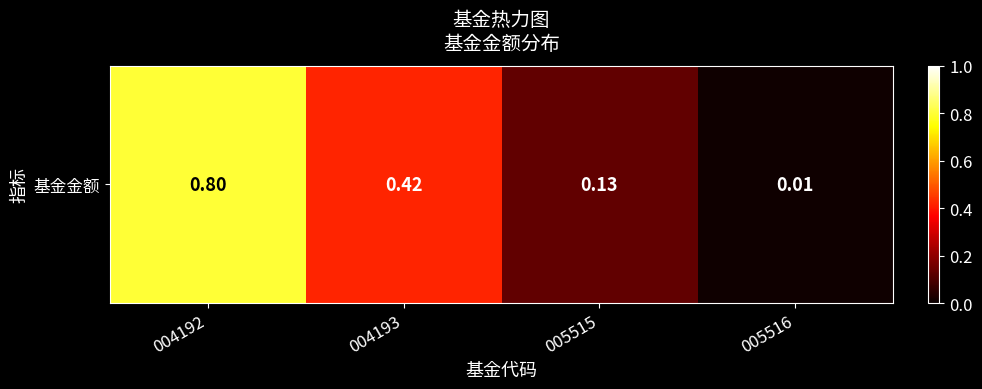

What is the change in value from 004193 to 005515?

-0.3